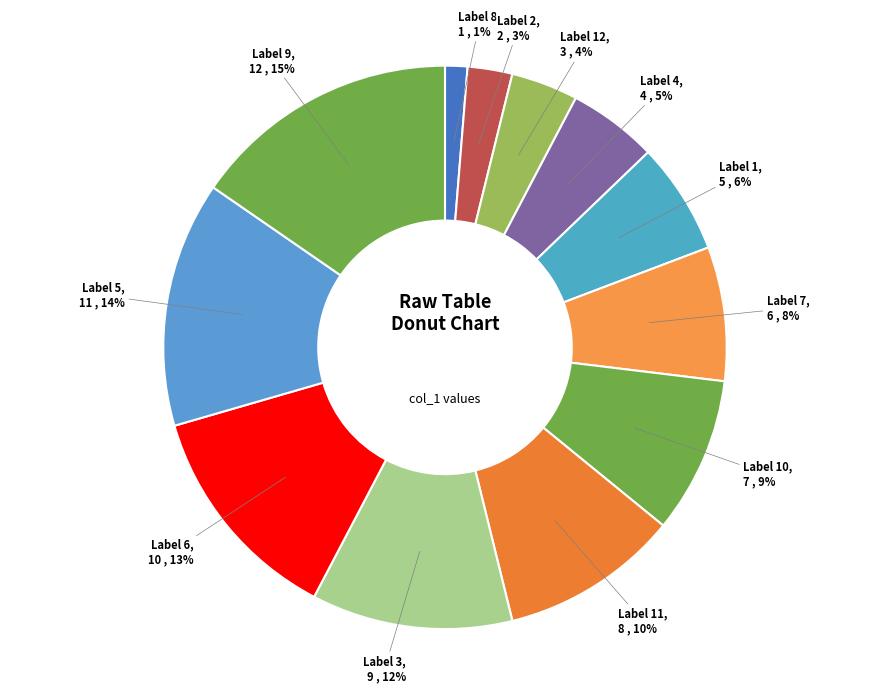

What is the smallest slice in the pie chart?

Label 8